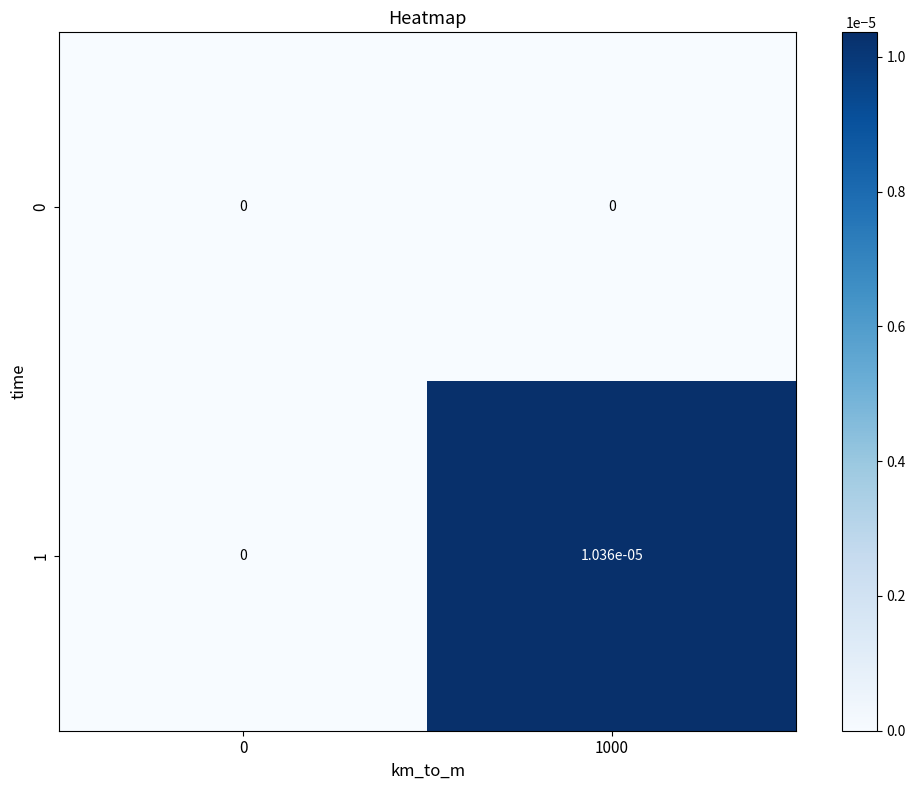

True or false: 0 has a value of 0.0 at 1000.

True